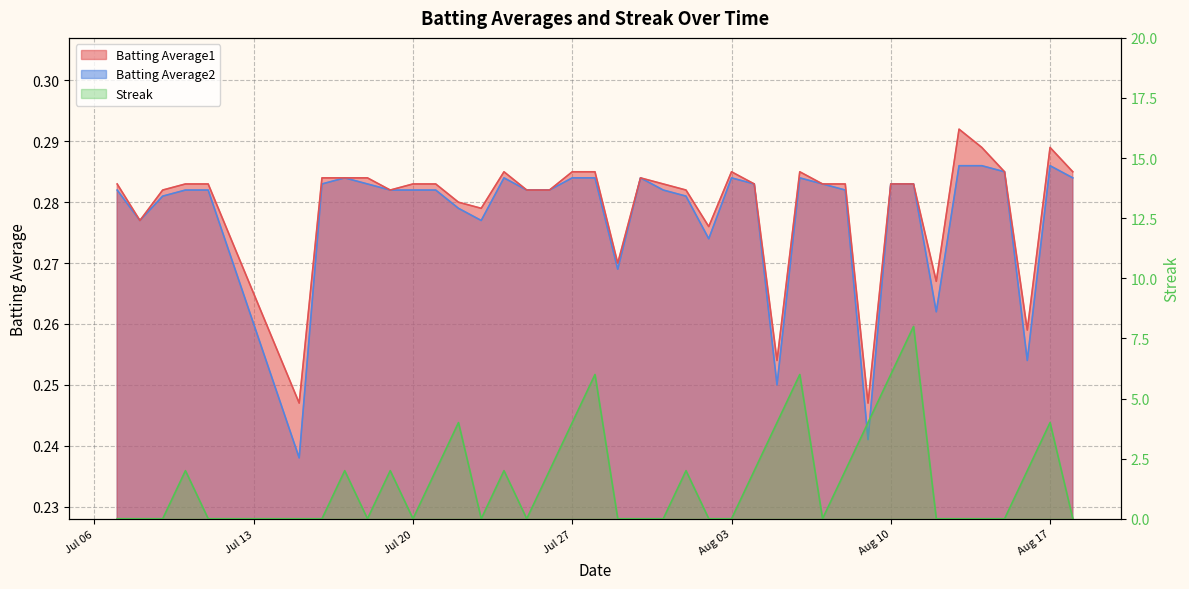

The Streak series shows -2.8 at 28. True or false?

False